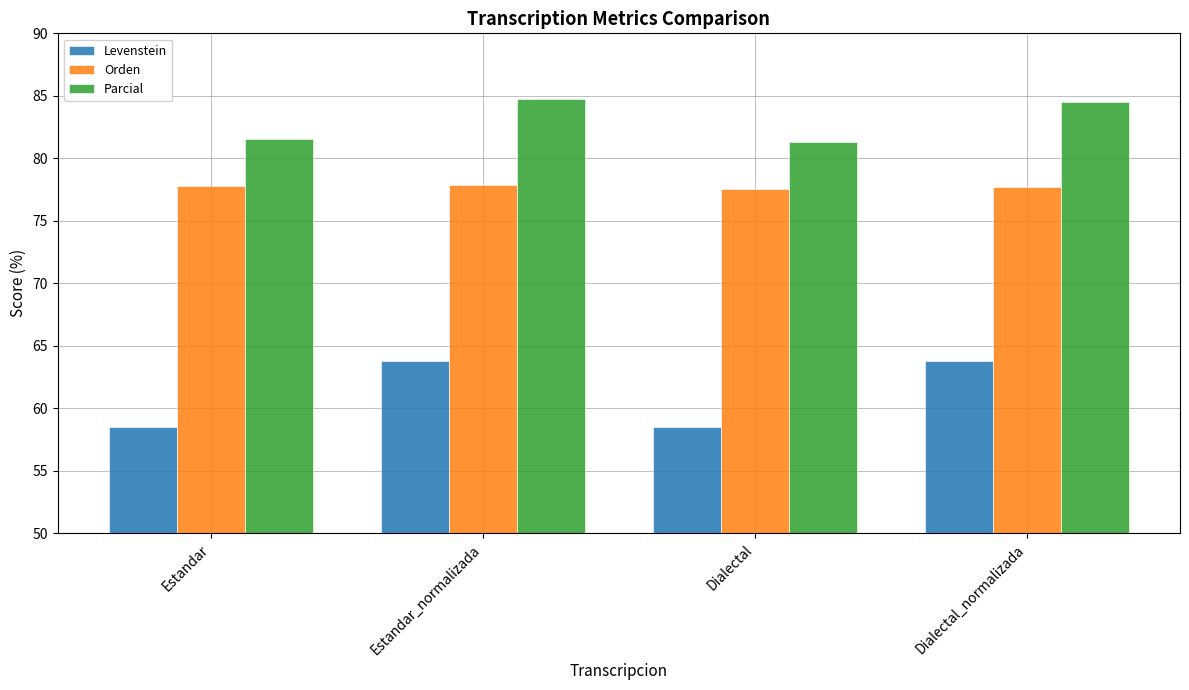

Rank the series at Estandar from highest to lowest value.

Parcial, Orden, Levenstein